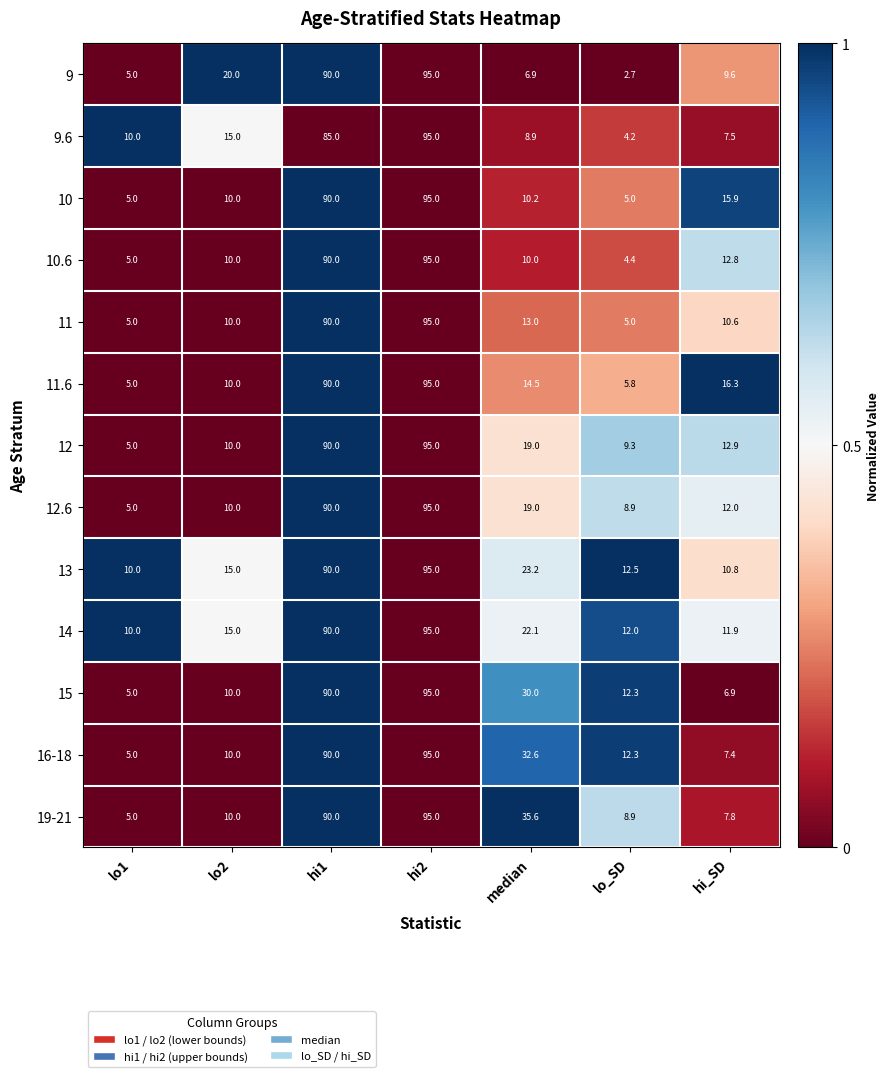

How many data points in 9.6 are less than 10?

3